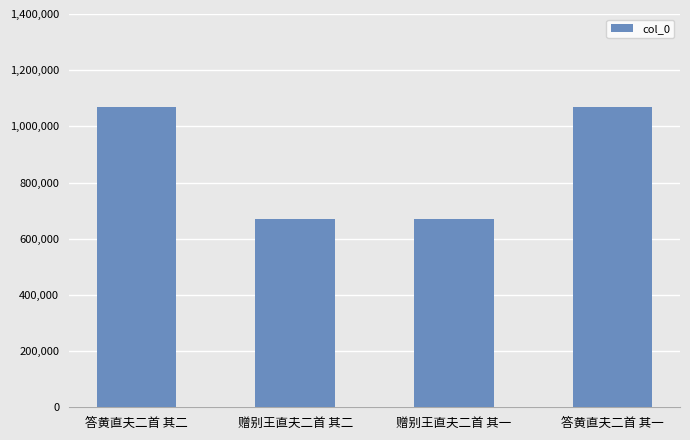

What is the greatest value displayed?

1068253